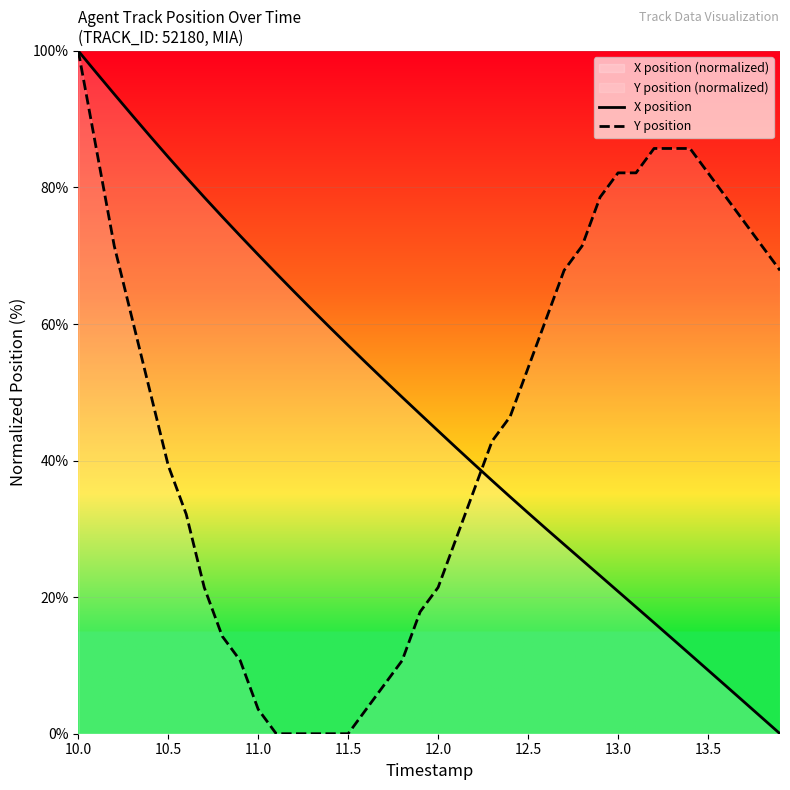

Which series has the largest total across all categories?

X position